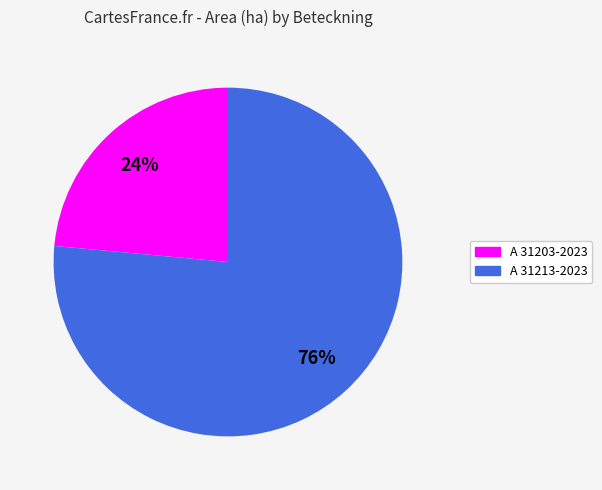

Which category has the smallest portion of the pie?

A 31203-2023